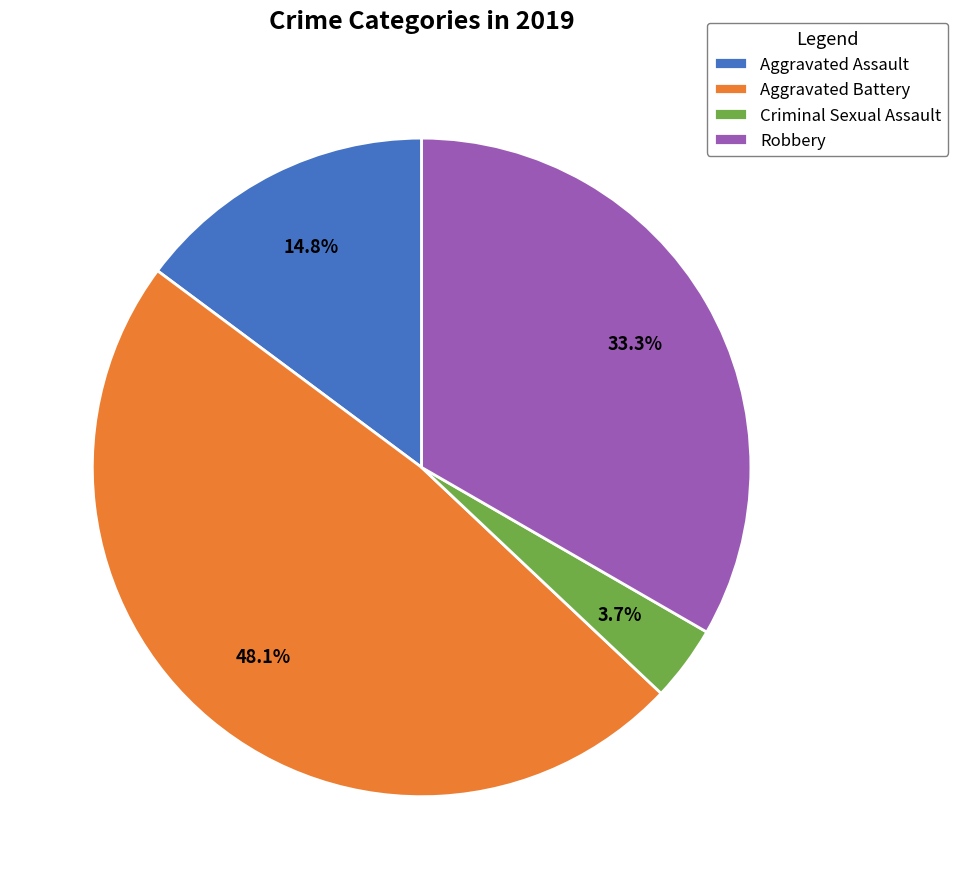

Does Criminal Sexual Assault represent more than half of the total?

No